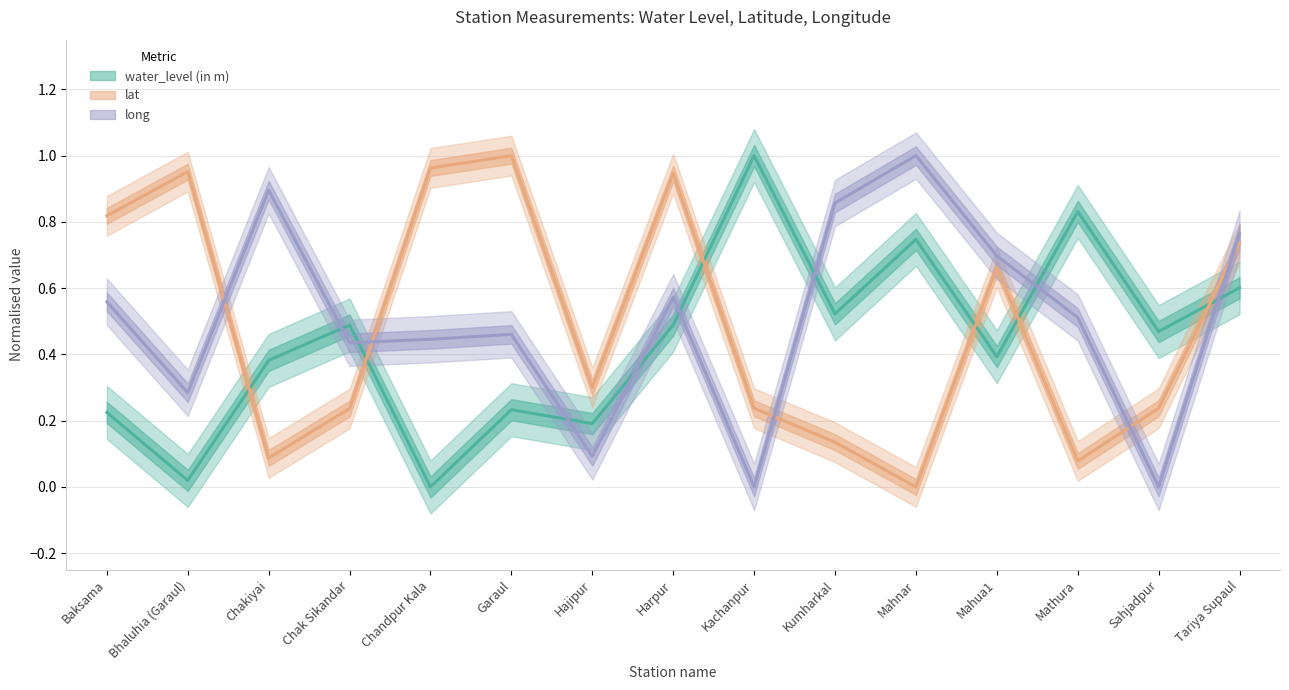

Where is the first local minimum for long?

Bhaluhia (Garaul)